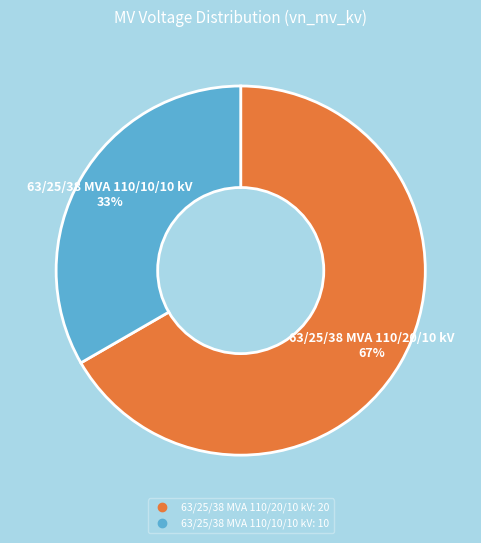

How many slices are in this pie chart?

2